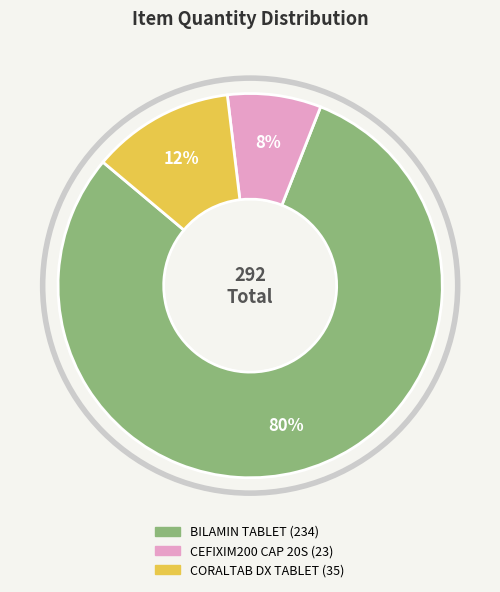

Combined, do CEFIXIM200 CAP 20S and BILAMIN TABLET account for over 50%?

Yes